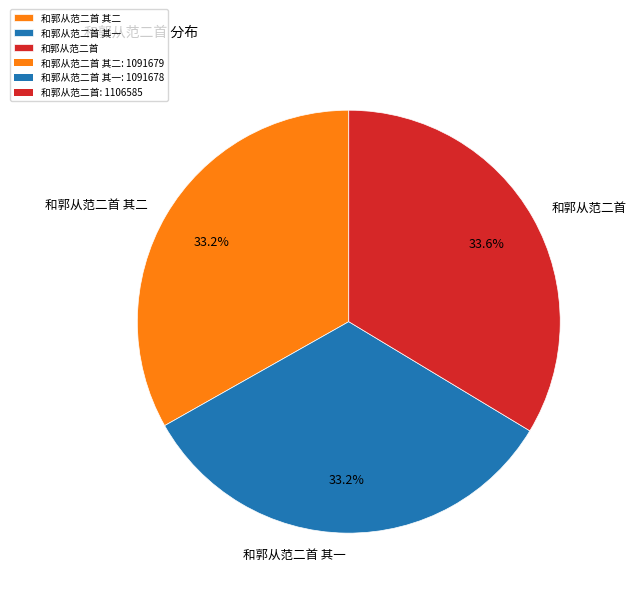

The 和郭从范二首 slice represents 43% of the pie. True or false?

False